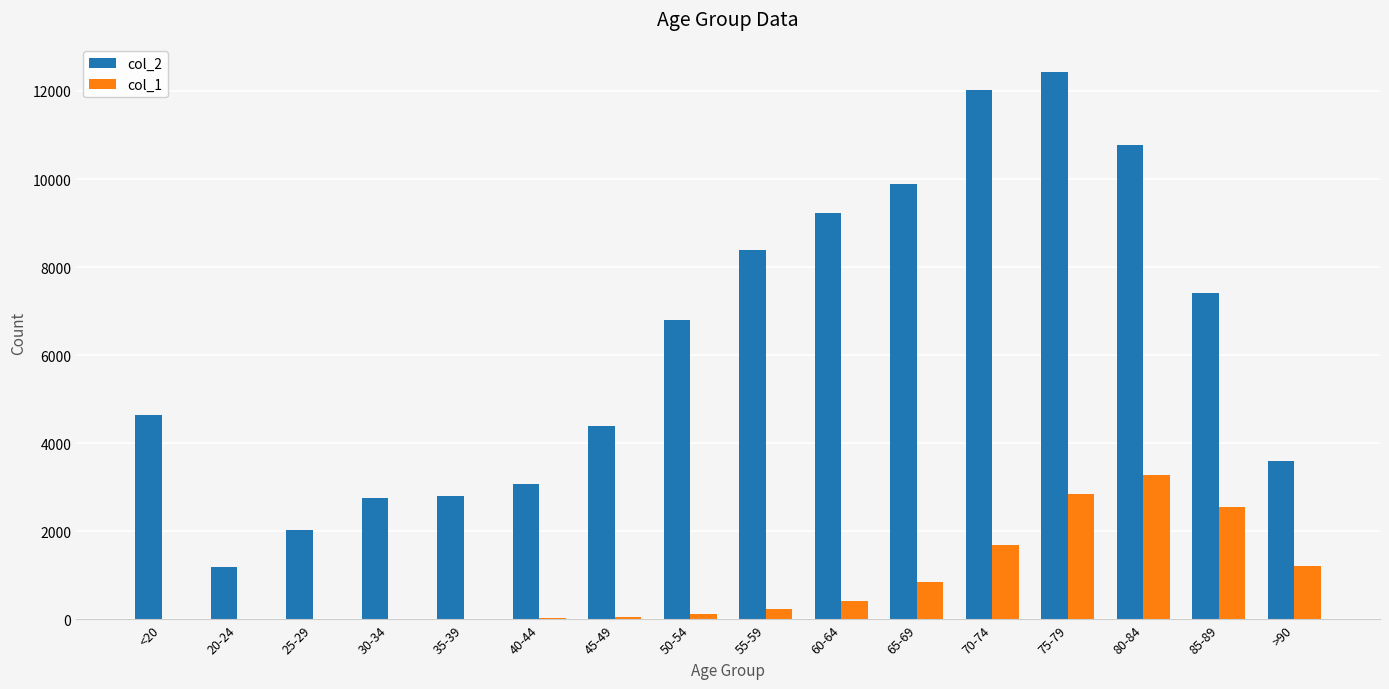

At which category is the sum across all series the highest?

75-79